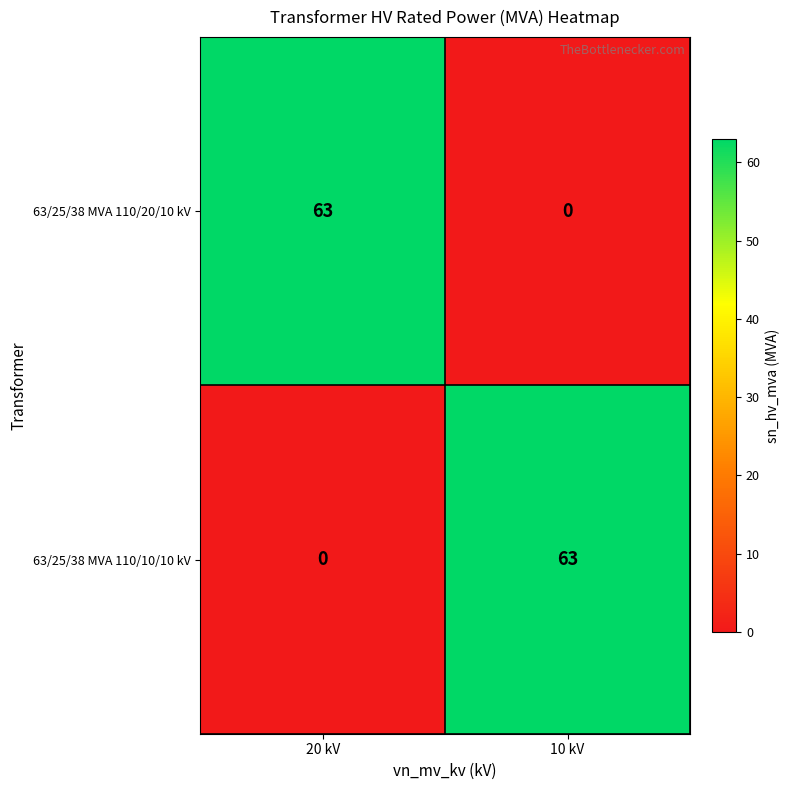

Where is 63/25/38 MVA 110/10/10 kV nearest to the value 31?

20 kV